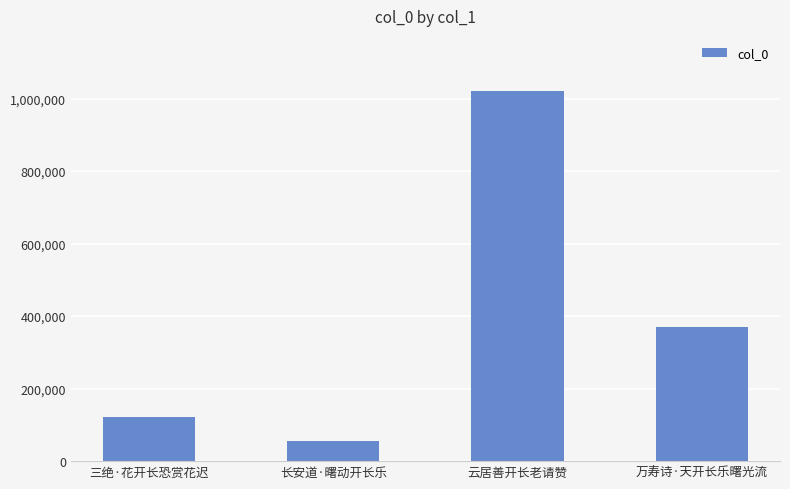

At which label does the data first exceed 370772?

云居善开长老请赞